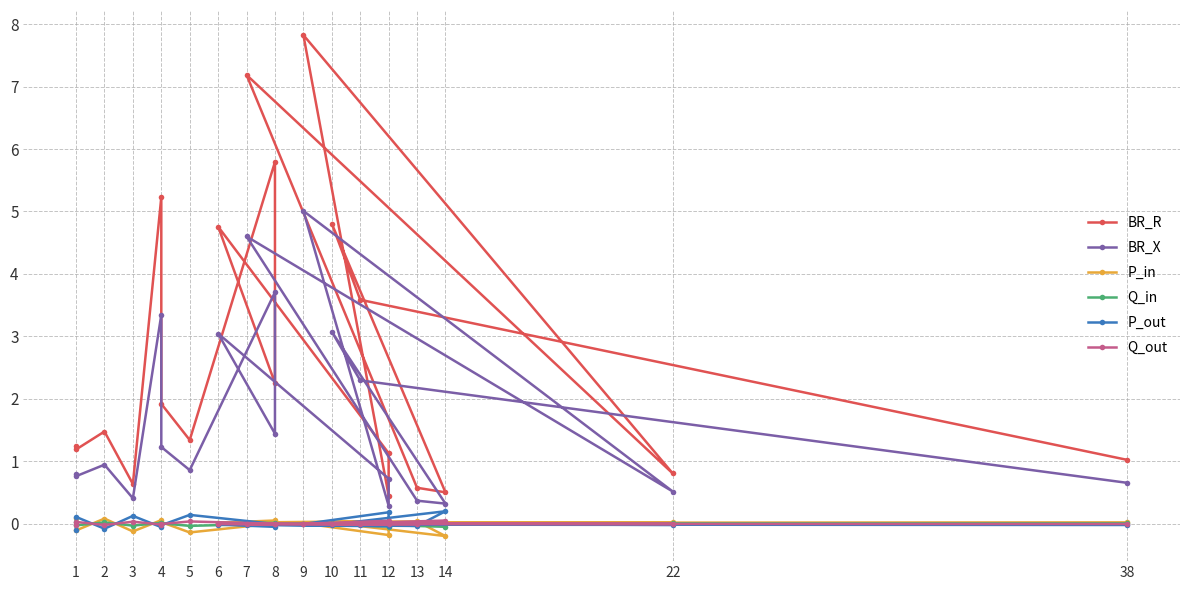

The value of Q_in at 3 is -0.0. True or false?

True